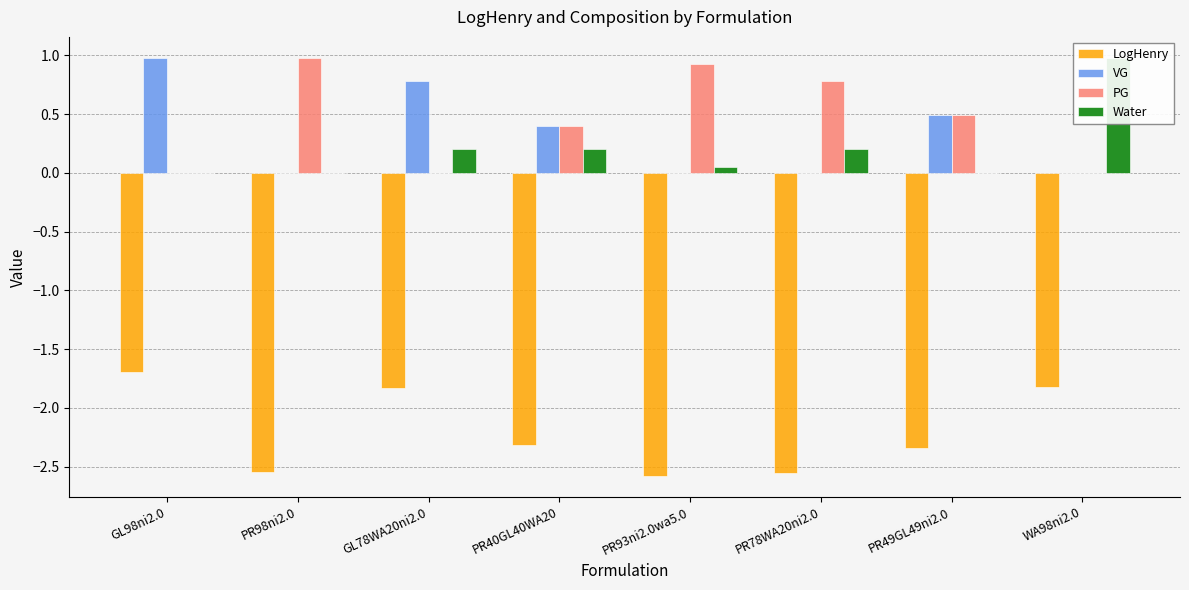

How many bars are there in each group?

4